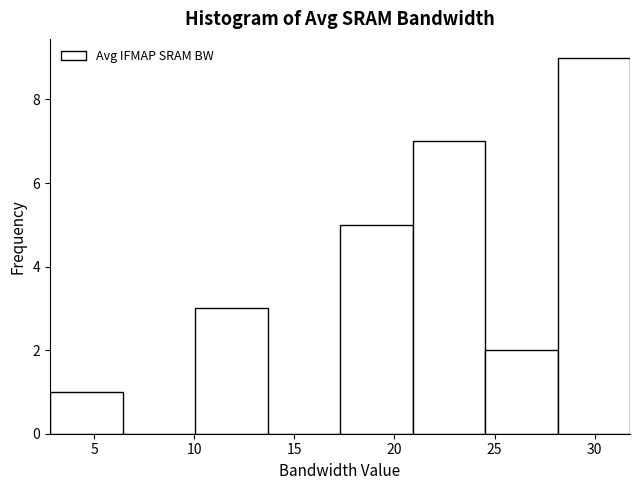

Reading left to right, transcribe this chart: for each bar, give the range it covers on the x-axis and its height. Neither the bar edges nor the heights are printed on the chart, so give them approximately, as read against the axes.

3.0 to 6.5: 1
6.5 to 10.0: 0
10.0 to 13.5: 3
13.5 to 17.5: 0
17.5 to 21.0: 5
21.0 to 24.5: 7
24.5 to 28.0: 2
28.0 to 32.0: 9